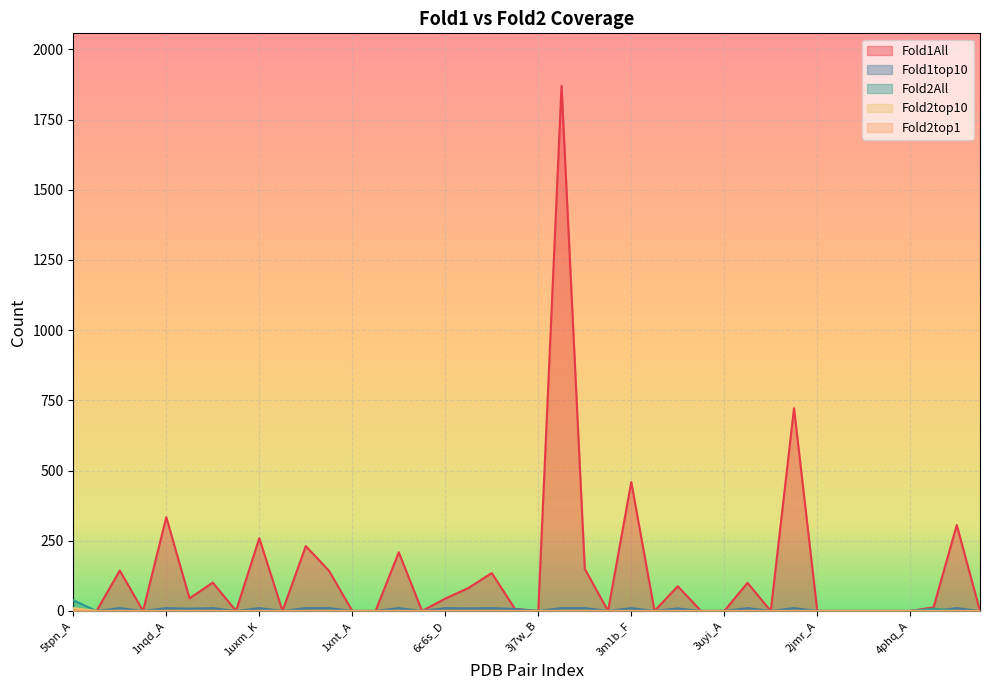

What is the maximum value for Fold2All?

38